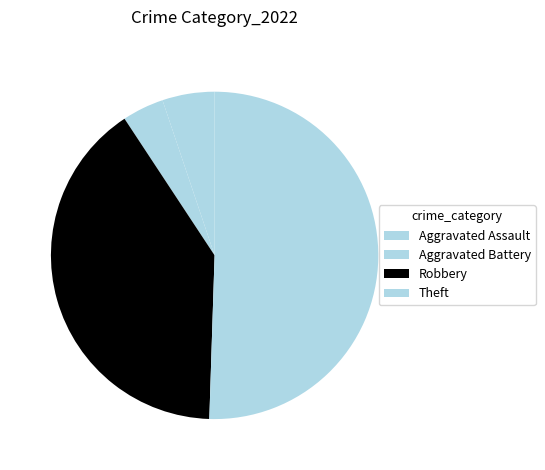

True or false: Aggravated Battery accounts for 4% of the total.

True